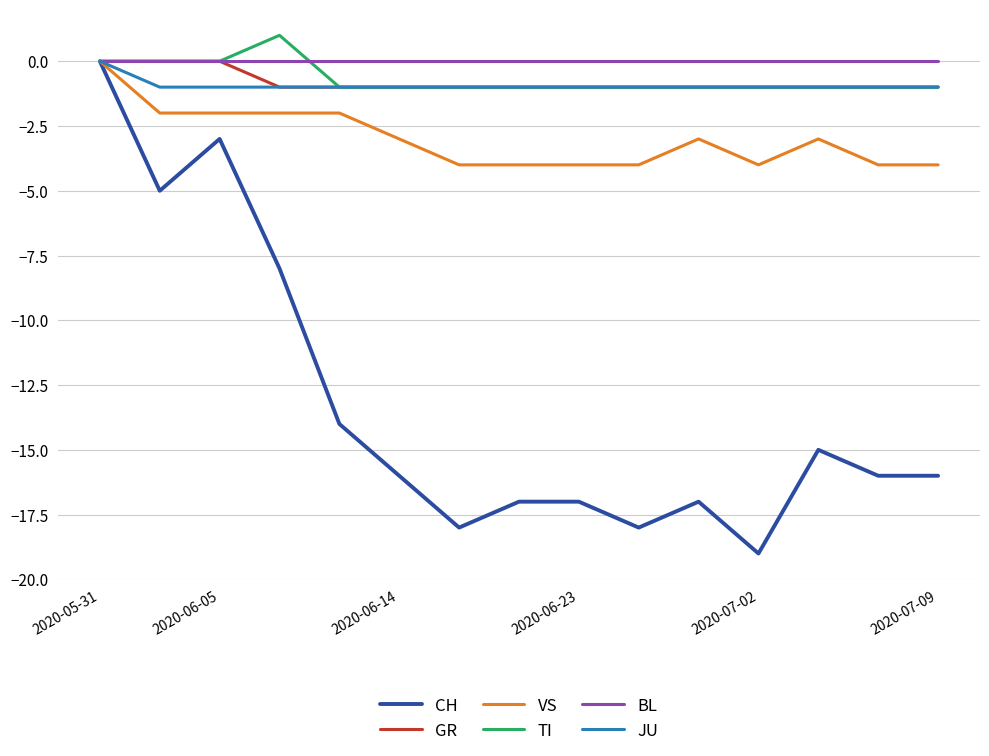

What is the minimum value shown in the chart?

-19